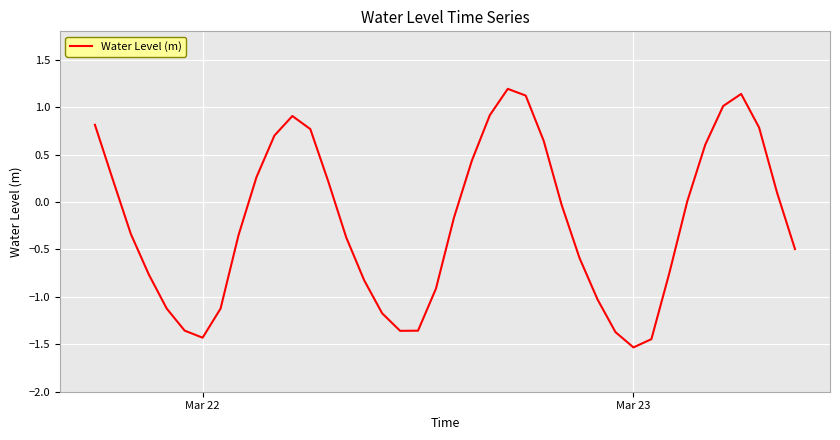

What is the difference between the maximum and minimum values?

2.7